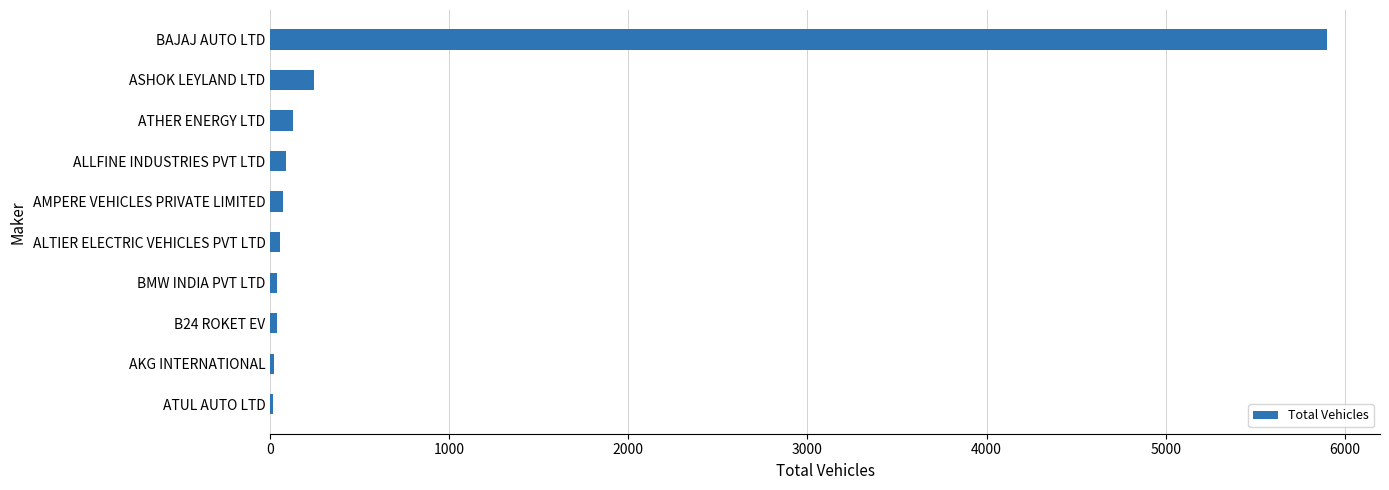

True or false: the data shows 125 at ATHER ENERGY LTD.

True